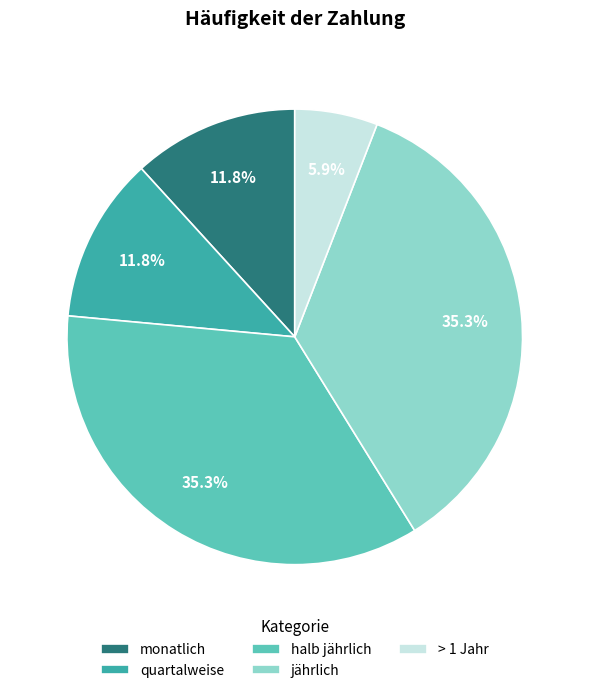

Which slice is the smallest?

> 1 Jahr